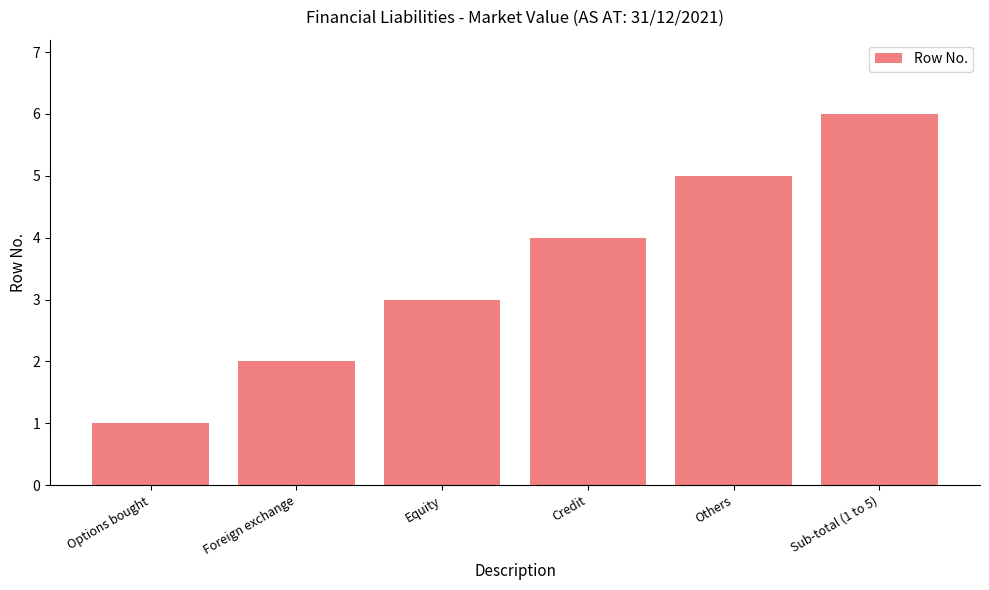

The chart shows a value of 4 at Credit. True or false?

True